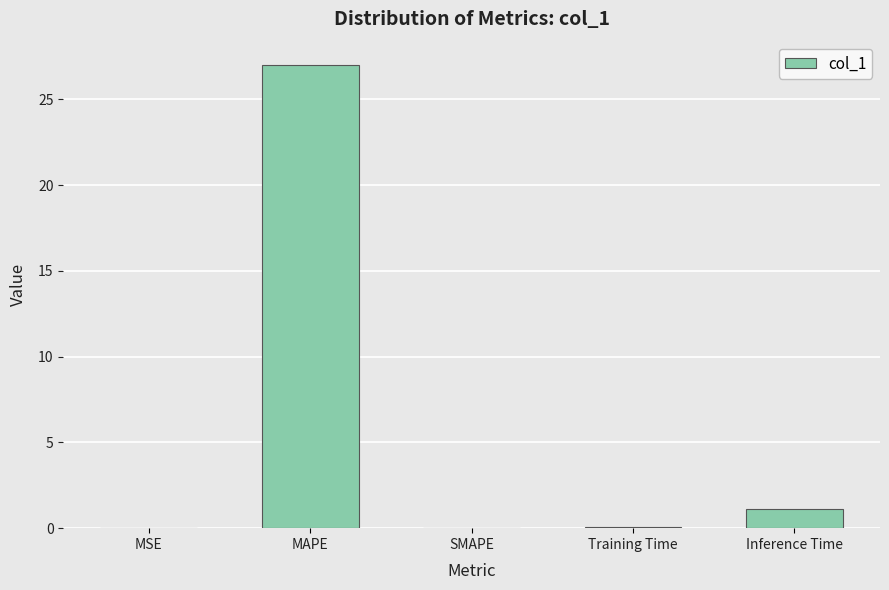

Which label corresponds to the largest value in the chart?

MAPE